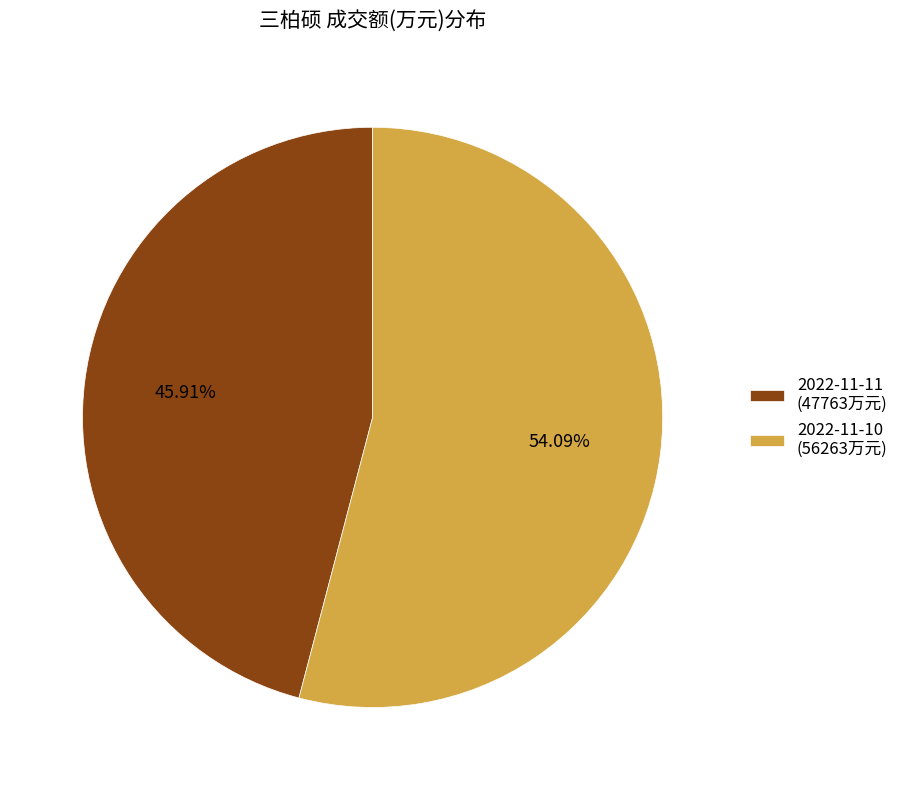

Which slice is the smallest?

2022-11-11 (47763万元)